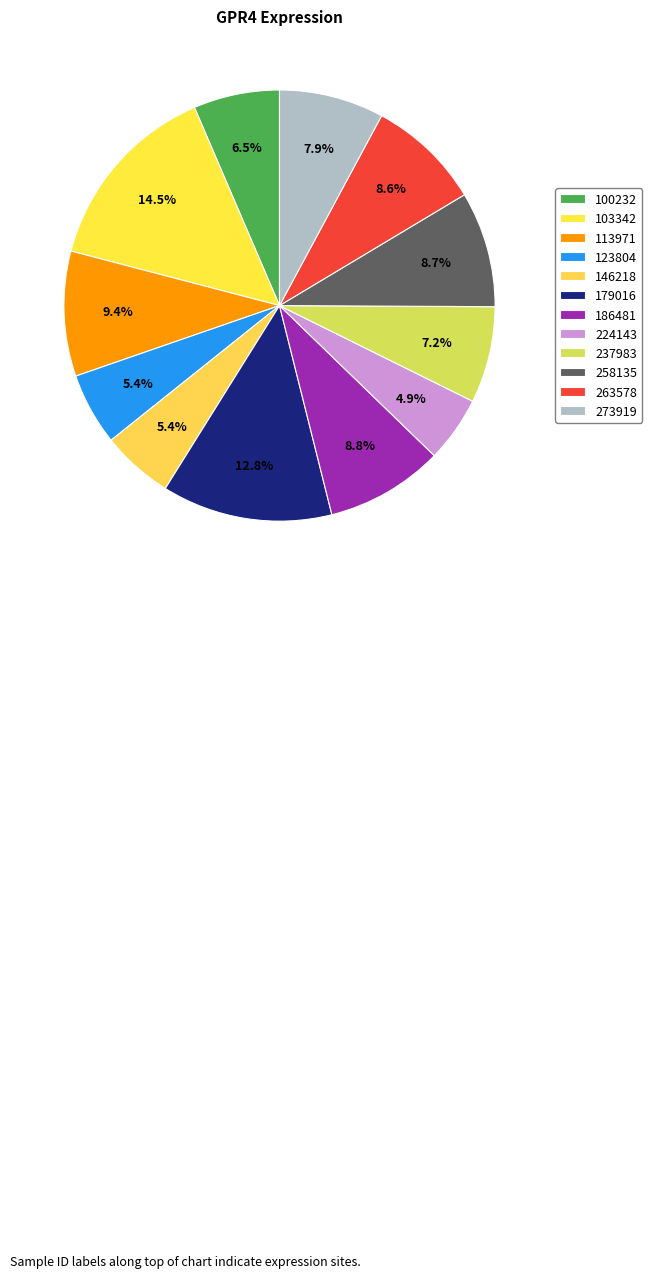

Approximately how many times larger is the value at 263578 compared to 237983?

1.2